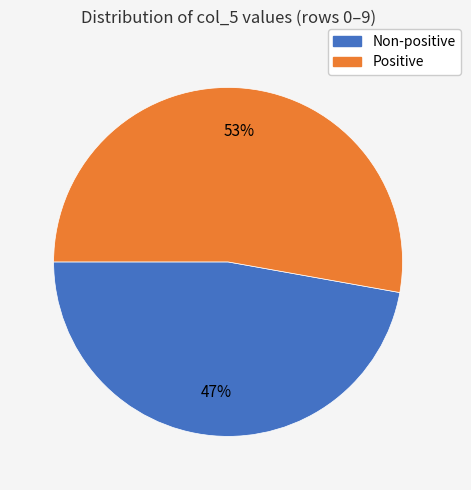

To the nearest percent, what is the average slice percentage?

50%